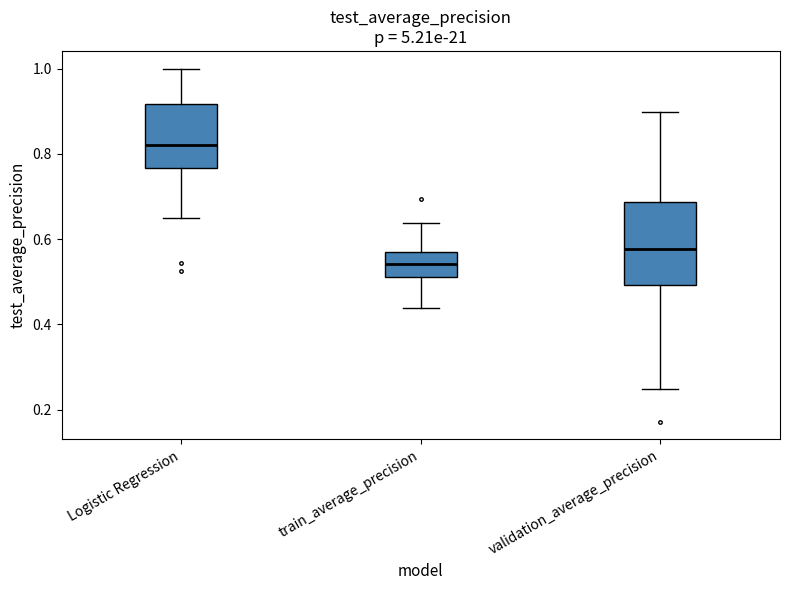

Which box's median line is the highest?

Logistic Regression